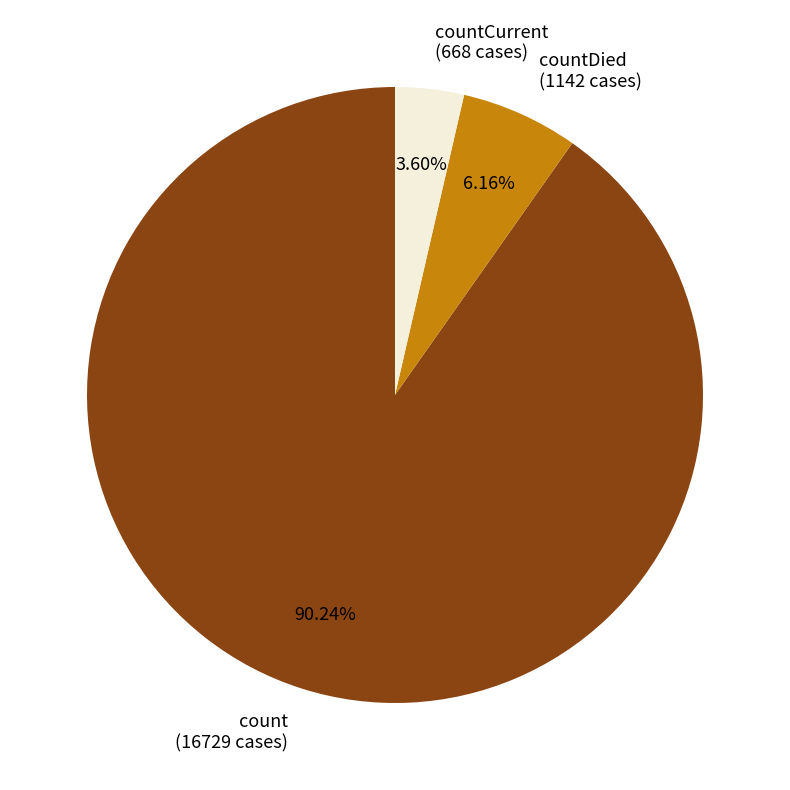

Is it true that countCurrent is 4% of the pie?

True